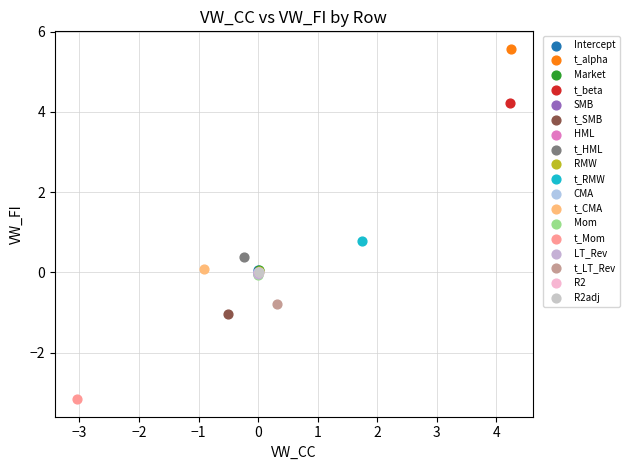

Which series reaches the maximum Y coordinate?

t_alpha